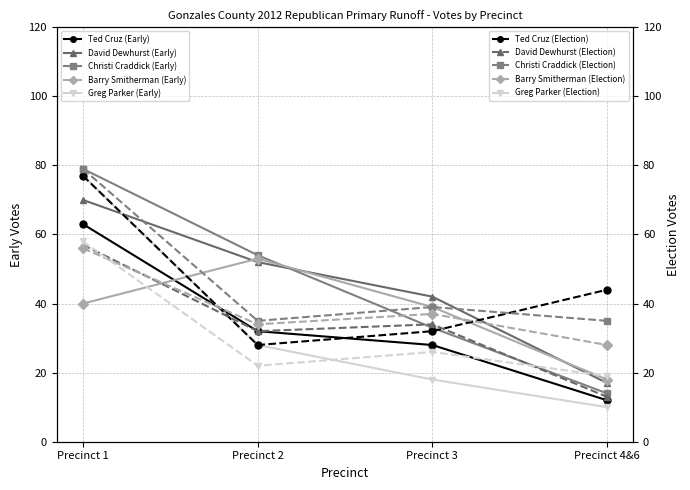

Is it true that Greg Parker equals 28 at Precinct 2?

True